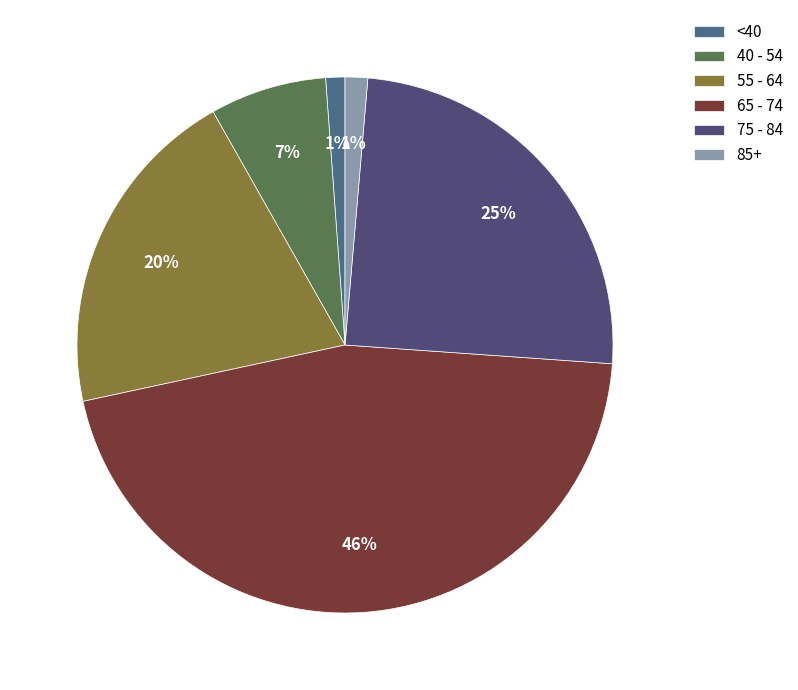

Is there any slice that represents more than half of the pie?

No